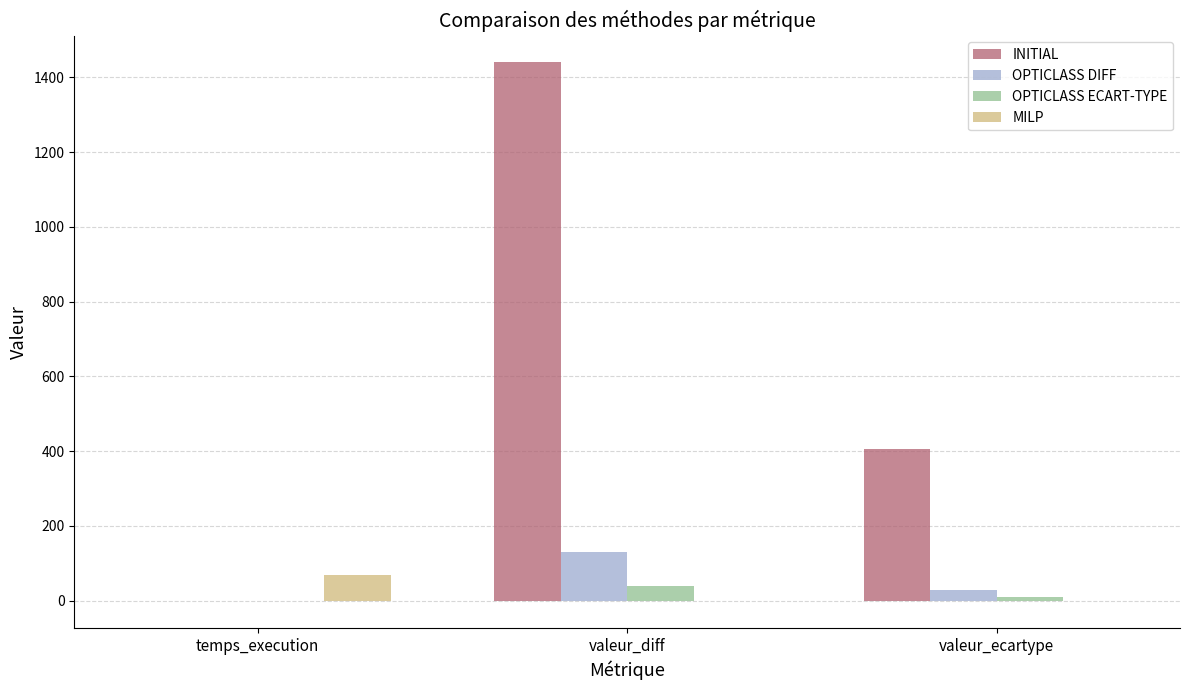

Which series has the widest spread of values?

INITIAL